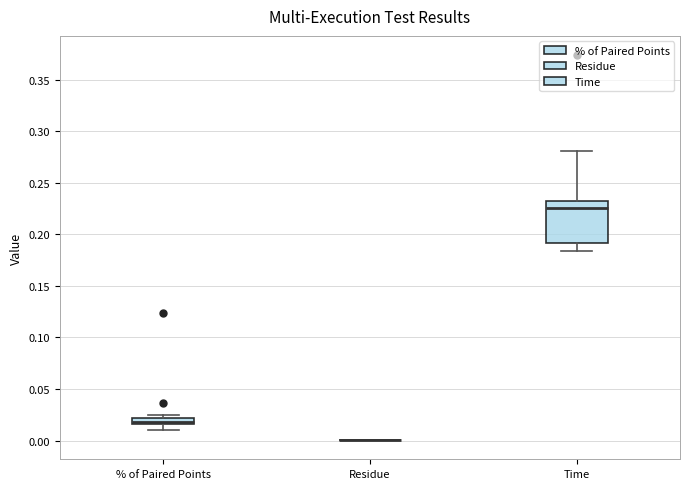

Where is the upper edge of the box for % of Paired Points on the y-axis? The values are not printed on the chart, so give them approximately, as read against the axis.

0.020